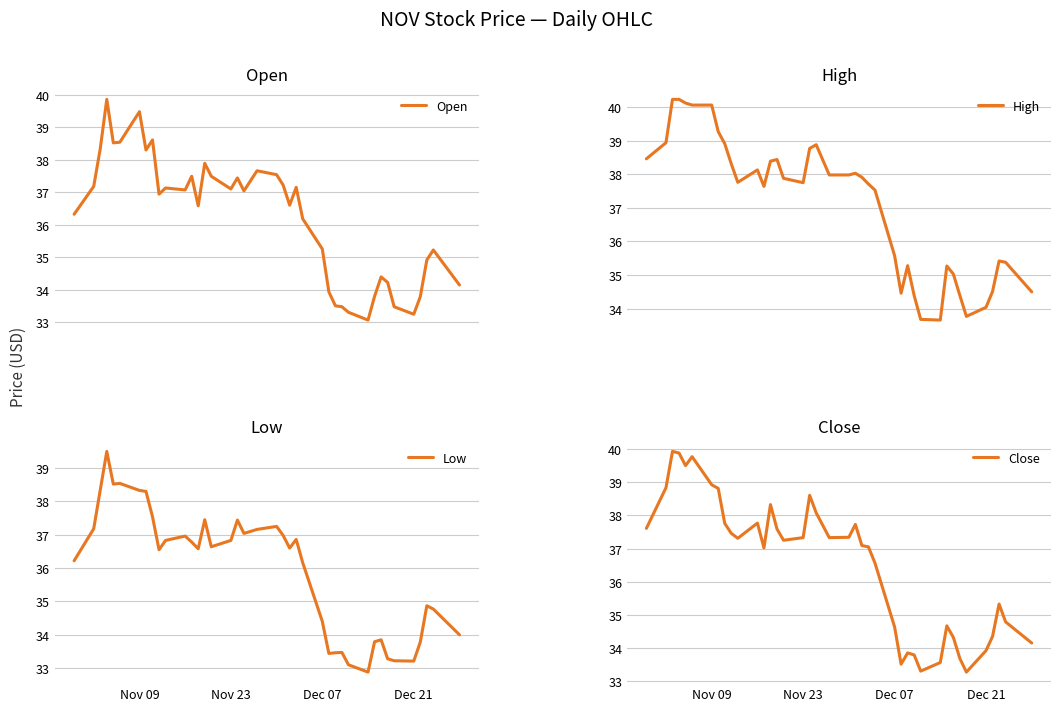

What is the highest value of the Open series?

39.9